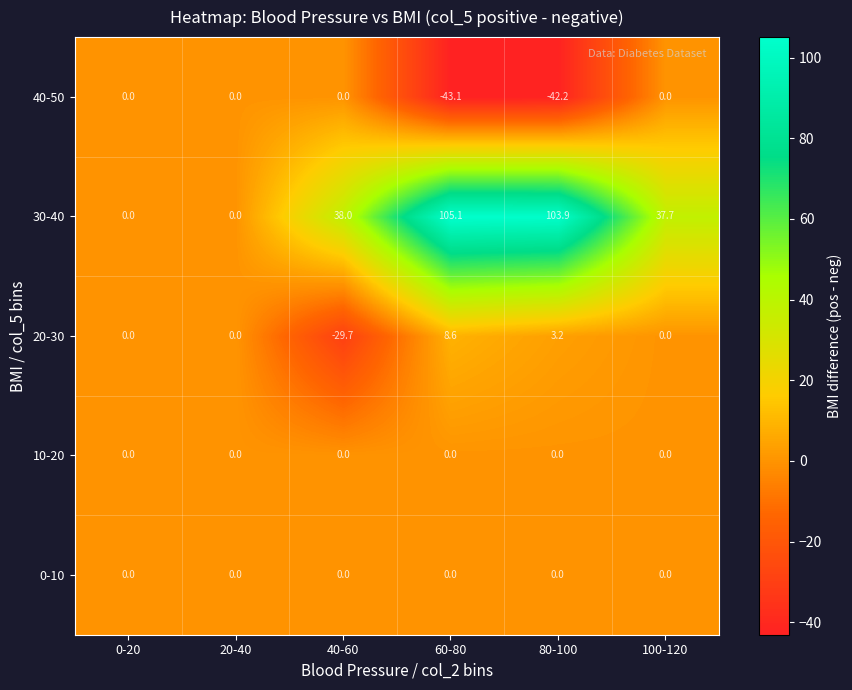

What is the sum of the 20-30 values at 100-120 and 80-100?

3.2